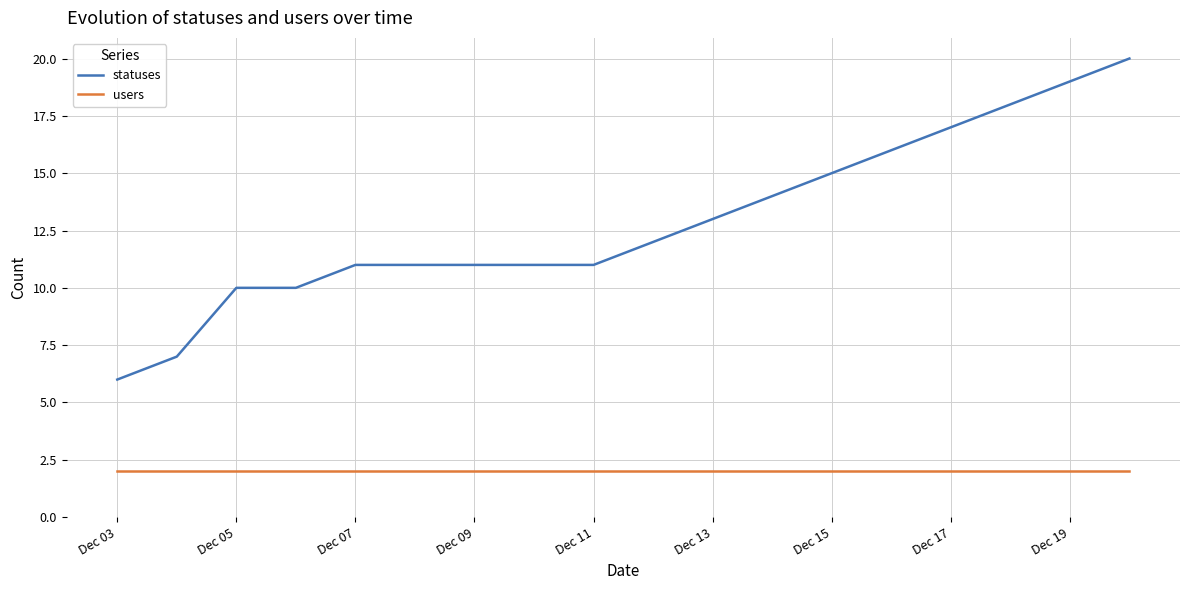

Which series has the largest total across all categories?

statuses